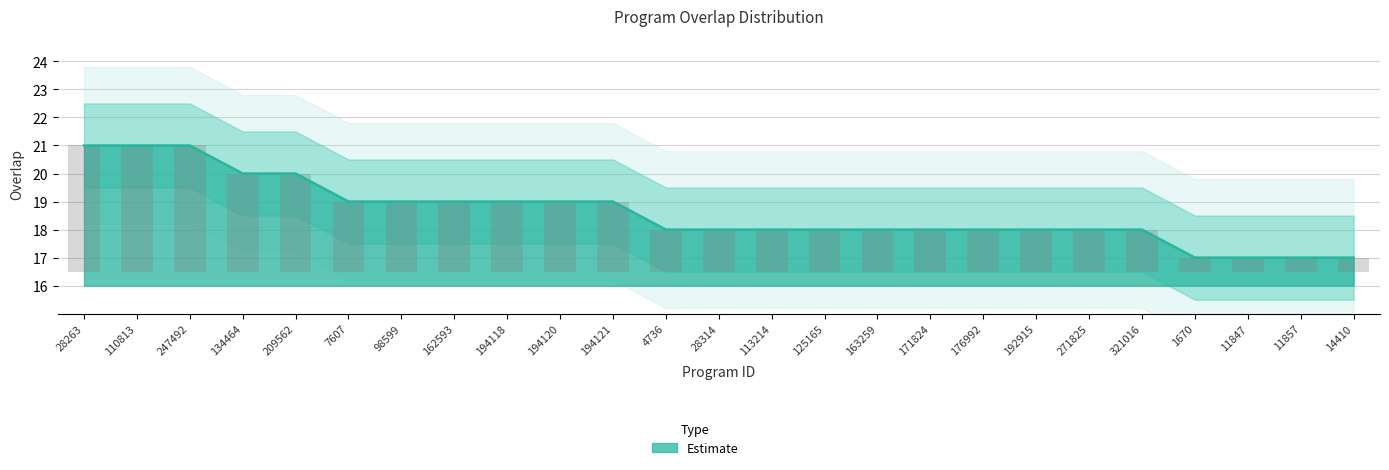

At which label is the value closest to 19?

7607